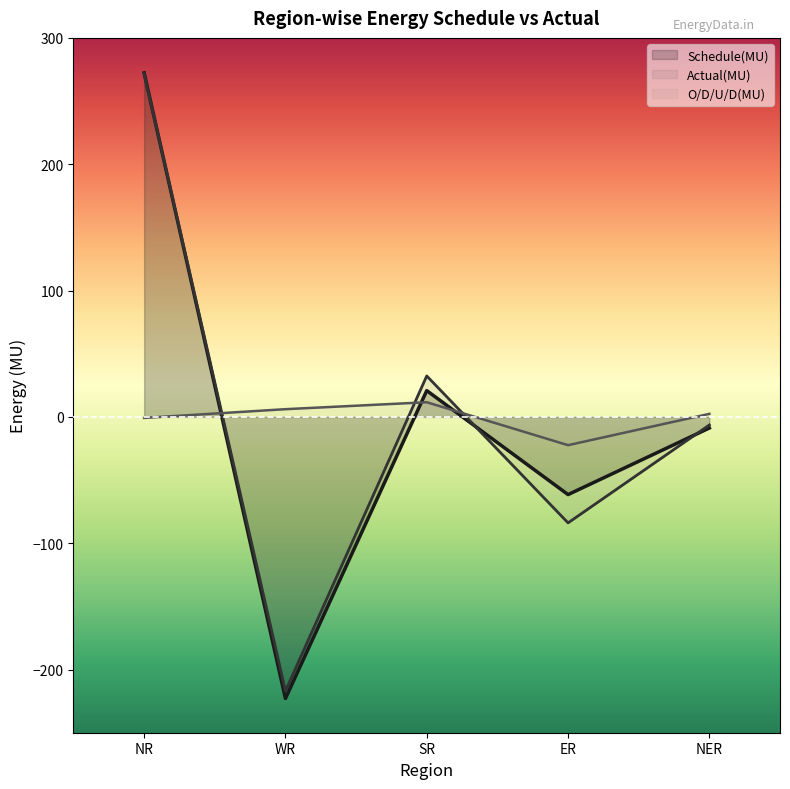

Reading left to right, what are all the values shown in this chart?

Schedule(MU): NR=272.3	WR=-222.9	SR=20.8	ER=-61.5	NER=-8.8
Actual(MU): NR=271.6	WR=-216.9	SR=32.4	ER=-83.9	NER=-6.4
O/D/U/D(MU): NR=-0.8	WR=6.1	SR=11.6	ER=-22.4	NER=2.4